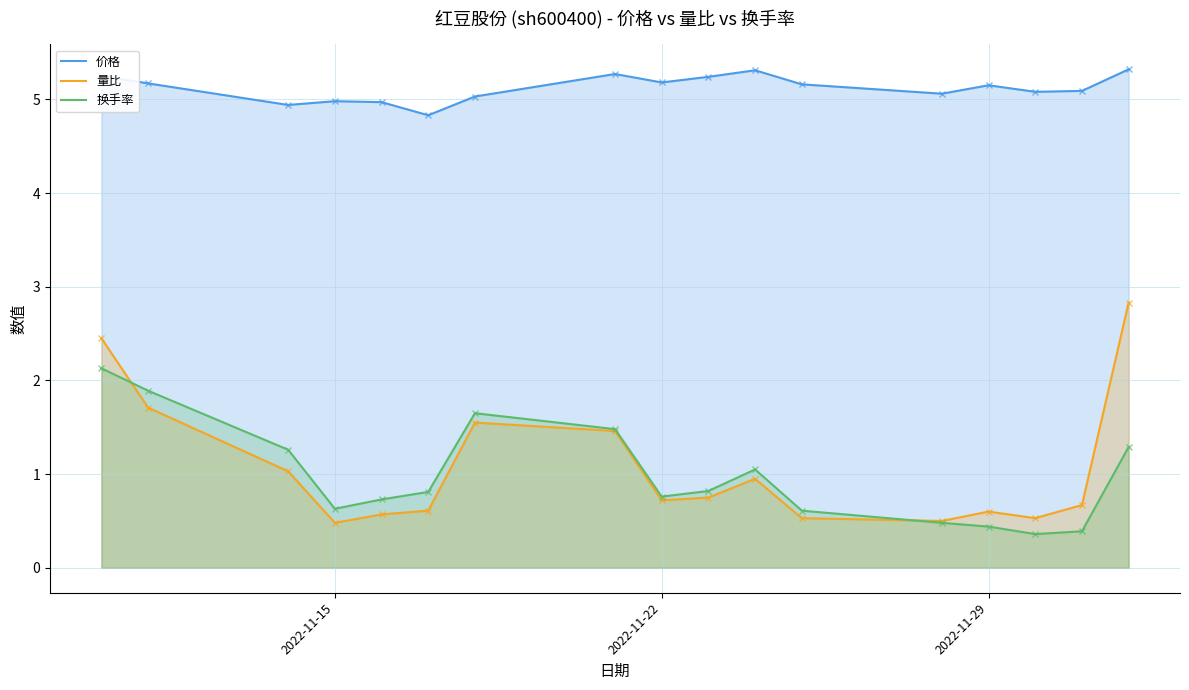

Which series has the largest total across all categories?

价格